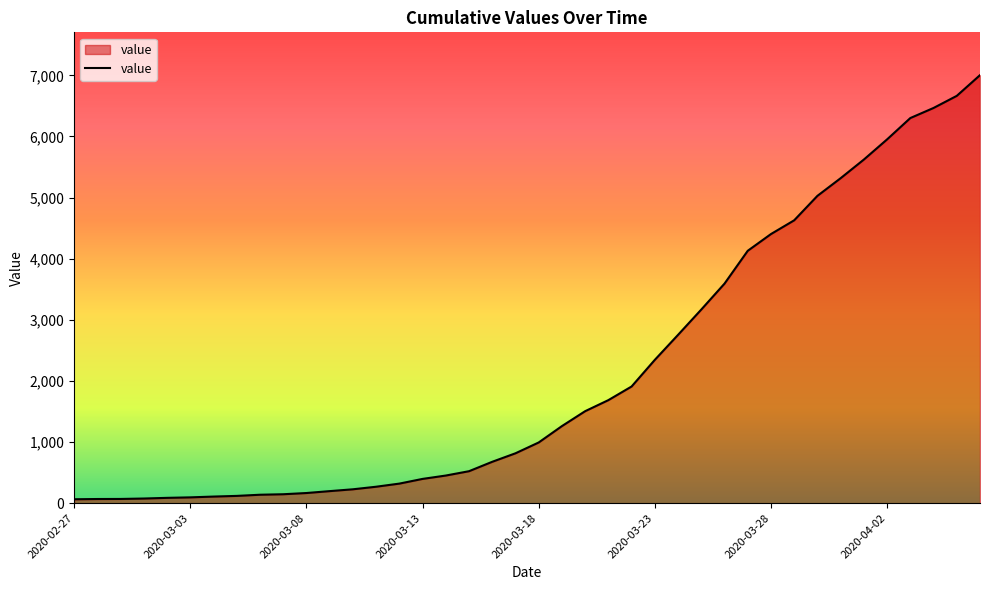

What is the maximum value shown in the chart?

7003